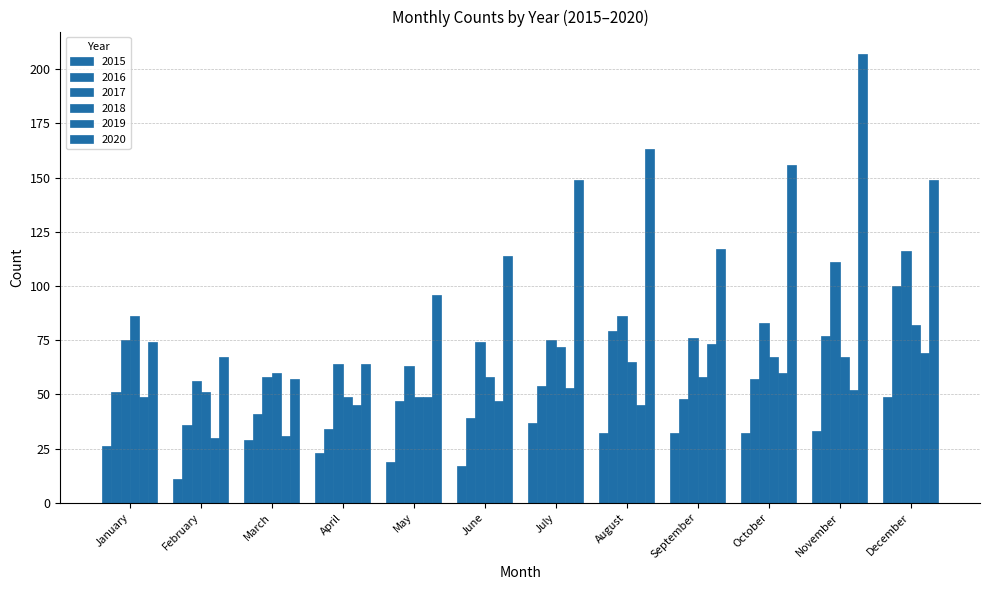

What is the difference between the 2016 values at October and August?

22